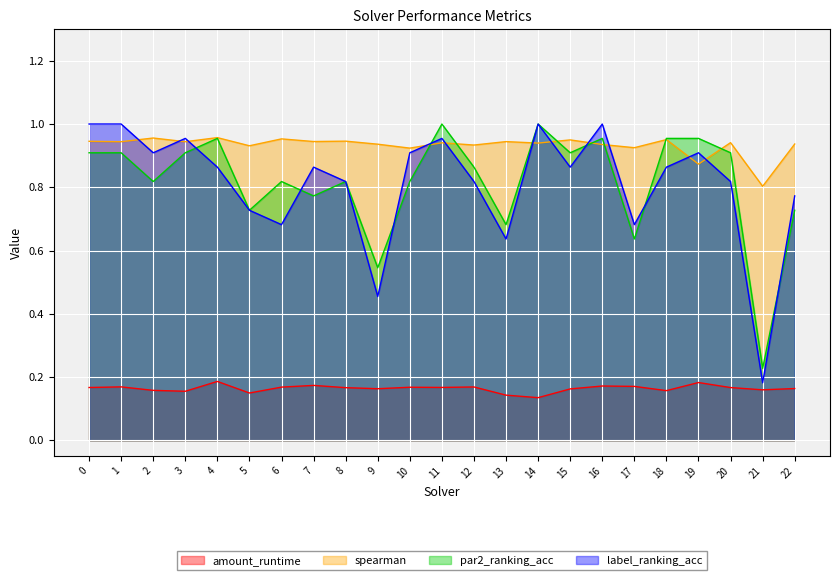

Read the label_ranking_acc value at 4.

0.9